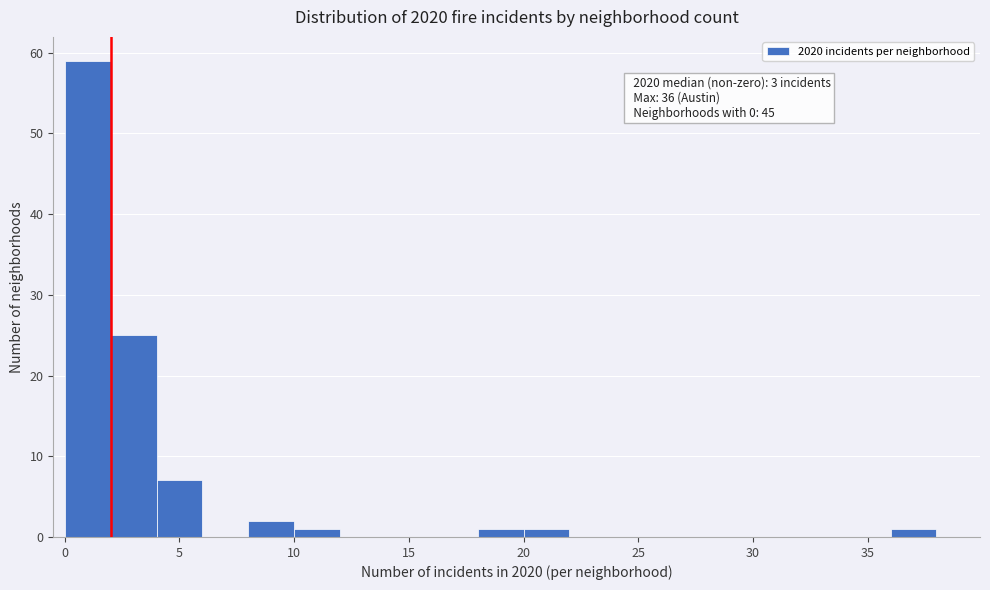

Over which range of the x-axis is the bar tallest?

0 to 2